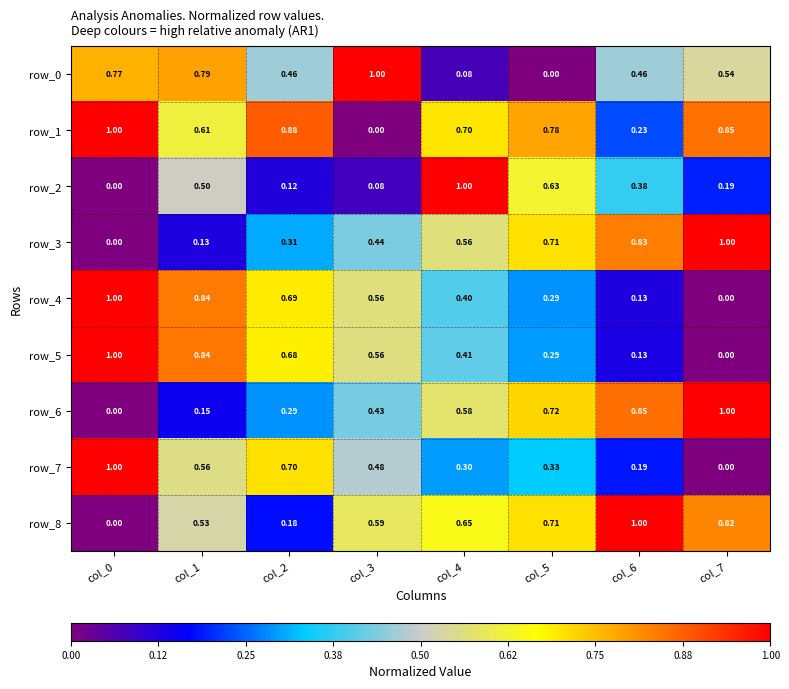

Which label corresponds to the smallest value in the chart?

col_5